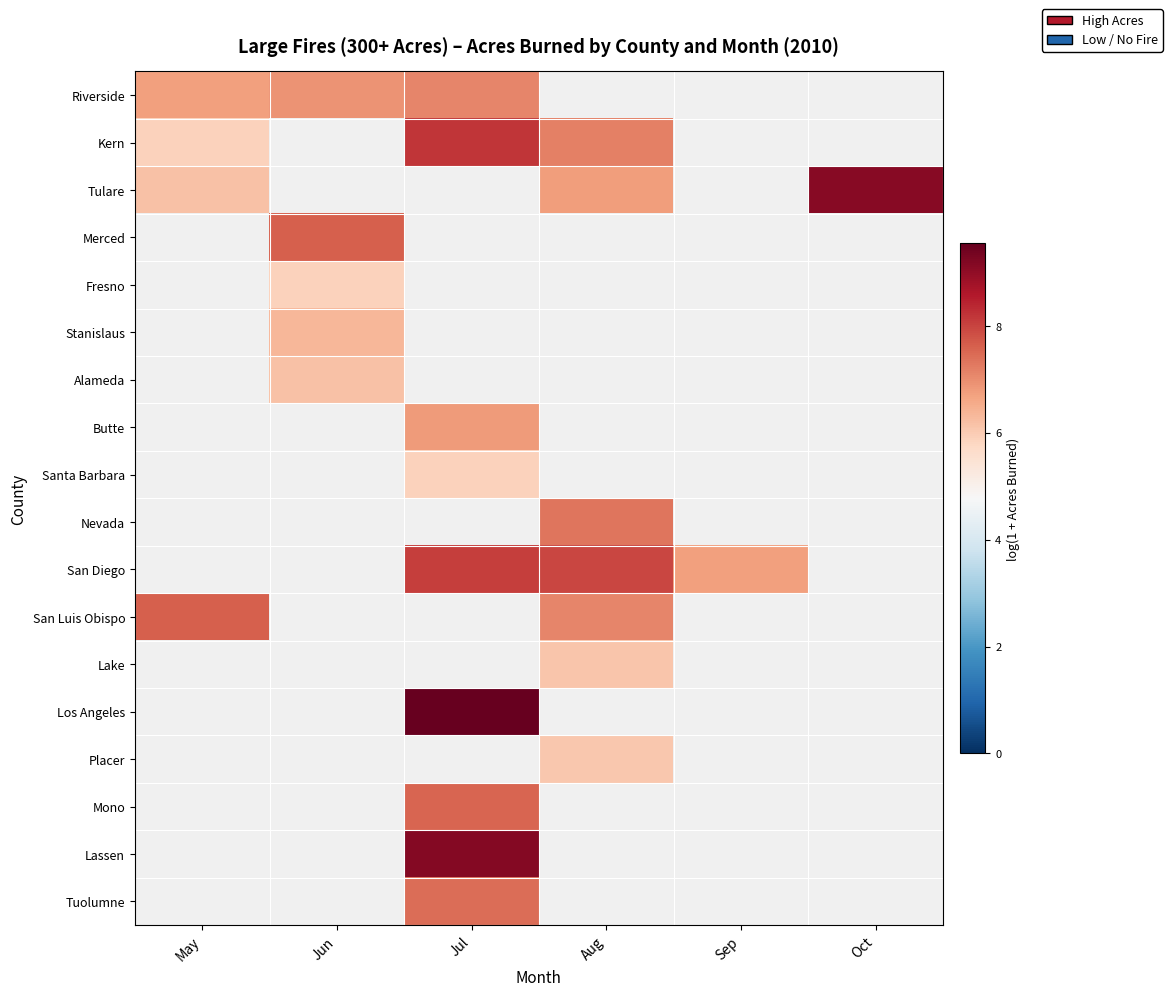

Which category has the lowest value in the Santa Barbara series?

May